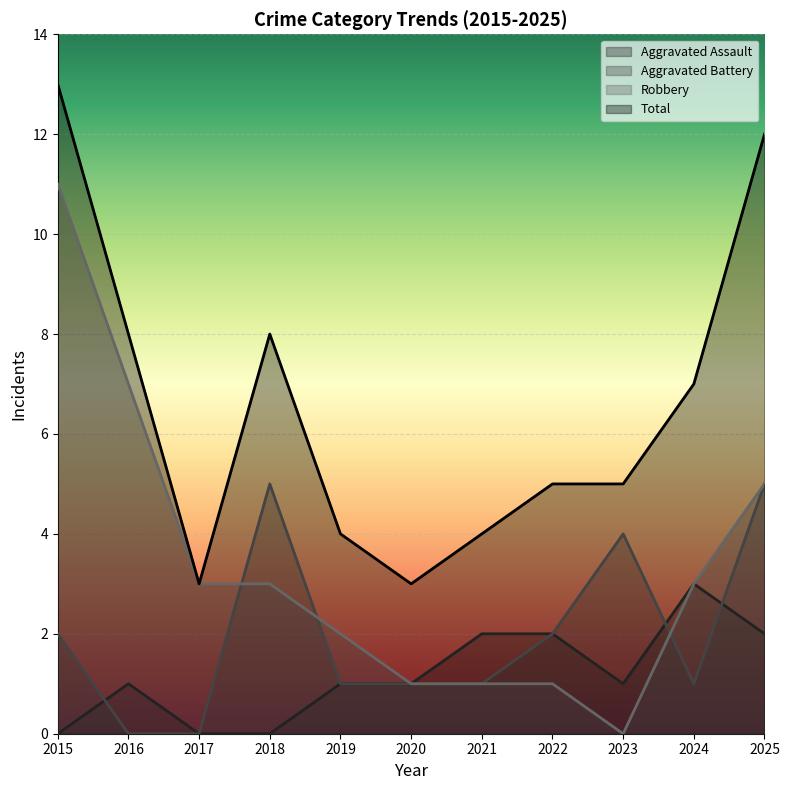

How many lines are shown in the chart?

4